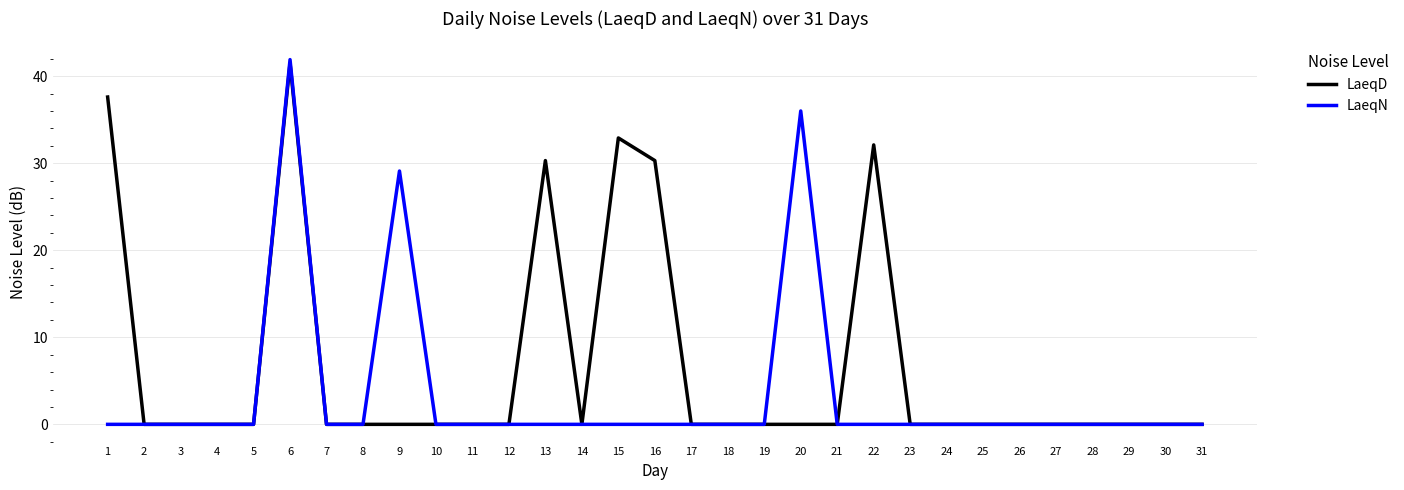

Which series has the largest total across all categories?

LaeqD